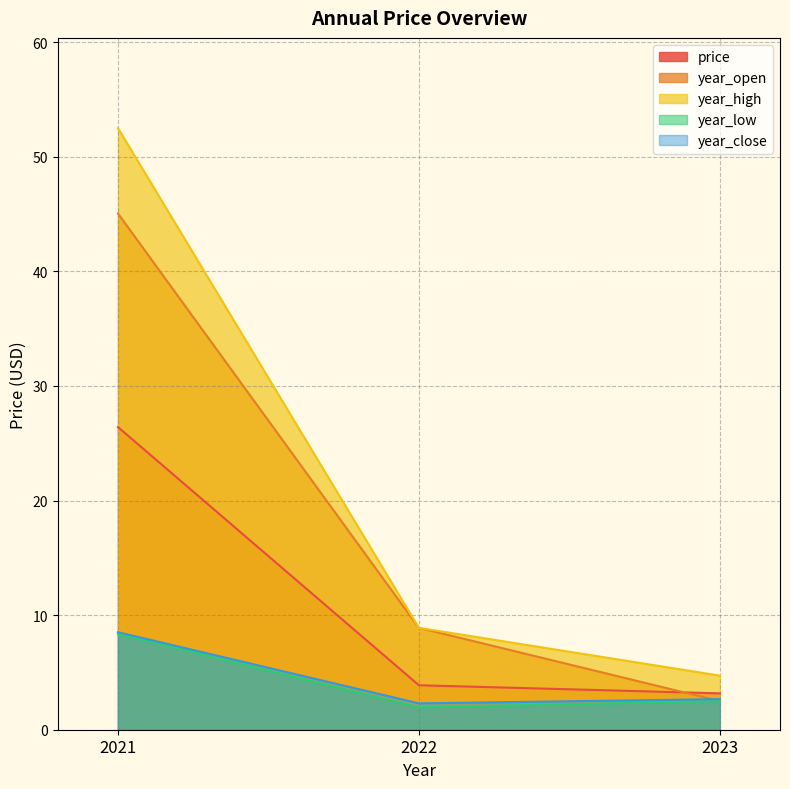

List the labels in order of price value, smallest first.

2023, 2022, 2021